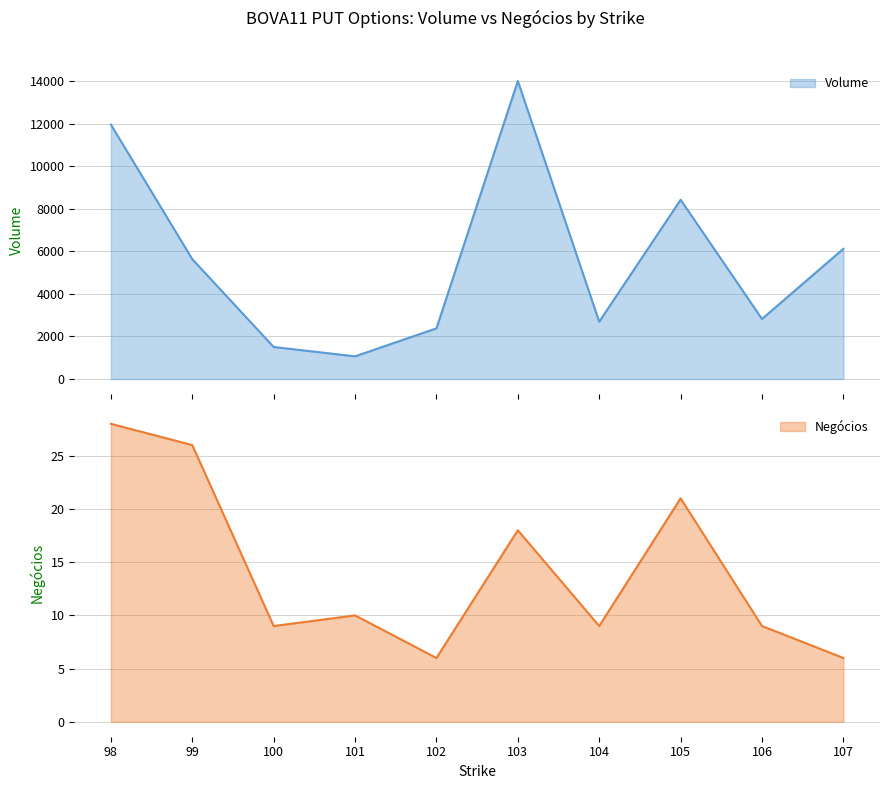

List the series in order of their peak value, lowest first.

Negócios, Volume